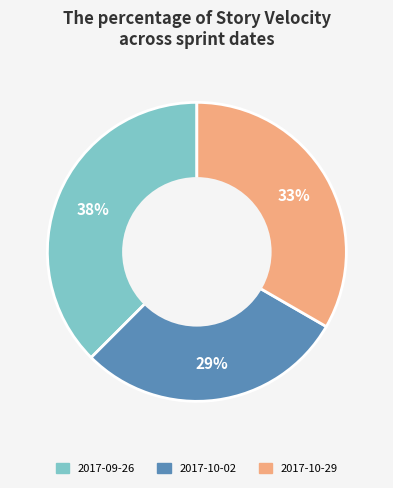

The 2017-10-29 slice represents 33% of the pie. True or false?

True